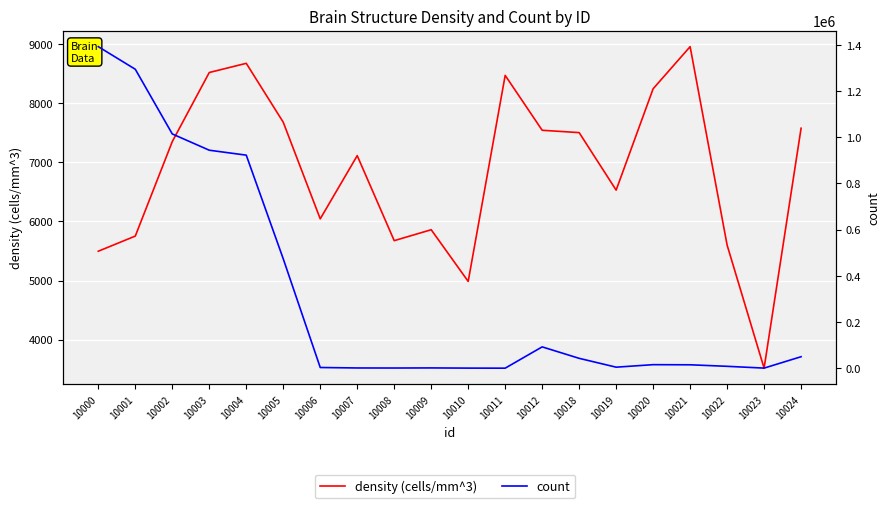

How many lines are shown in the chart?

2